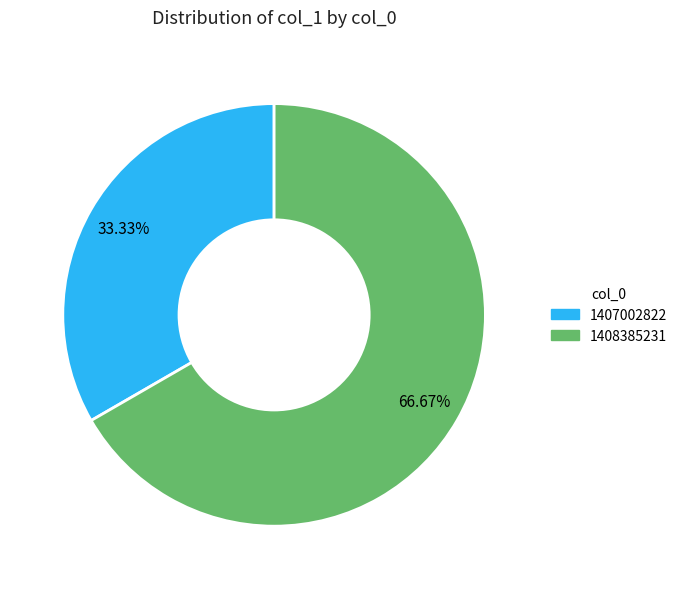

Rank the categories by value from highest to lowest.

1408385231, 1407002822